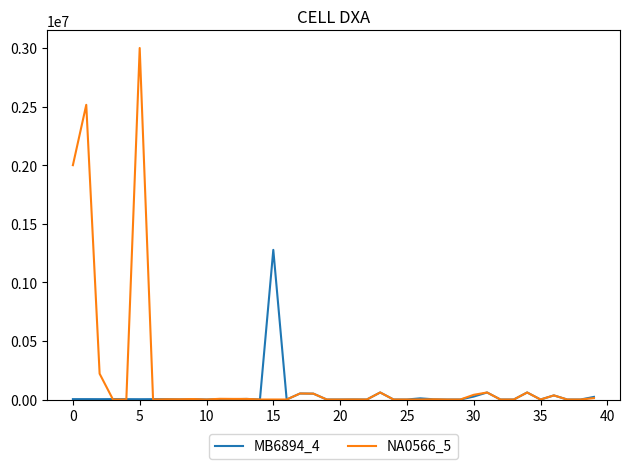

List the series in order of their peak value, highest first.

NA0566_5, MB6894_4